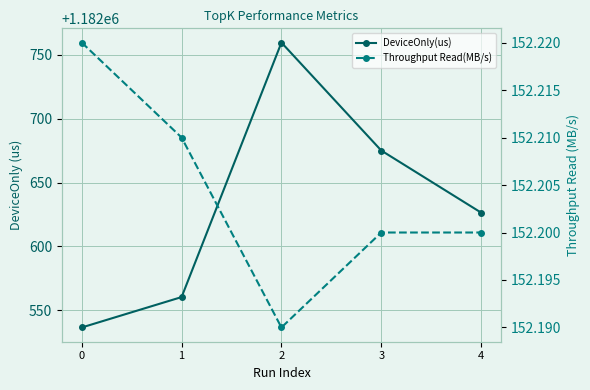

Rank the series by their average value, from lowest to highest.

Throughput Read(MB/s), DeviceOnly(us)